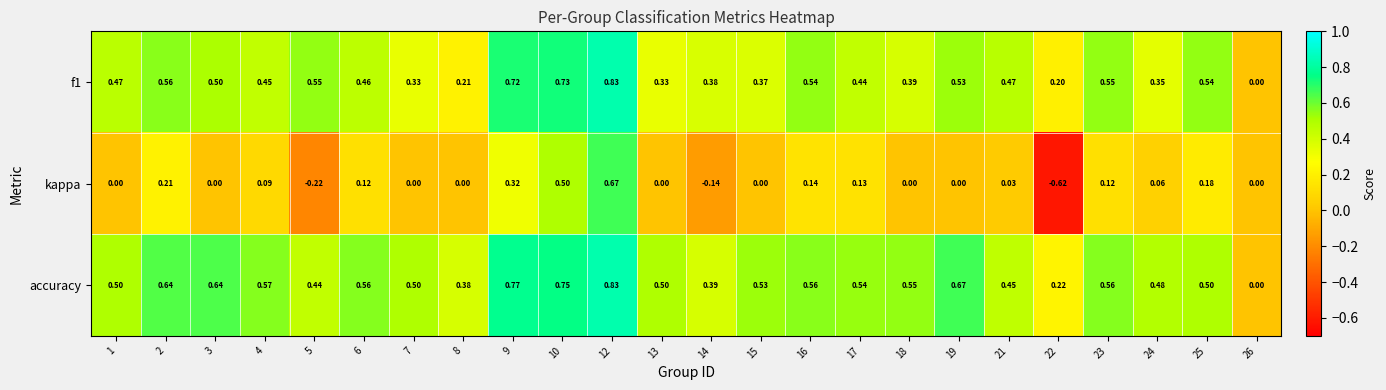

Which series changed the most between 10 and 12?

kappa